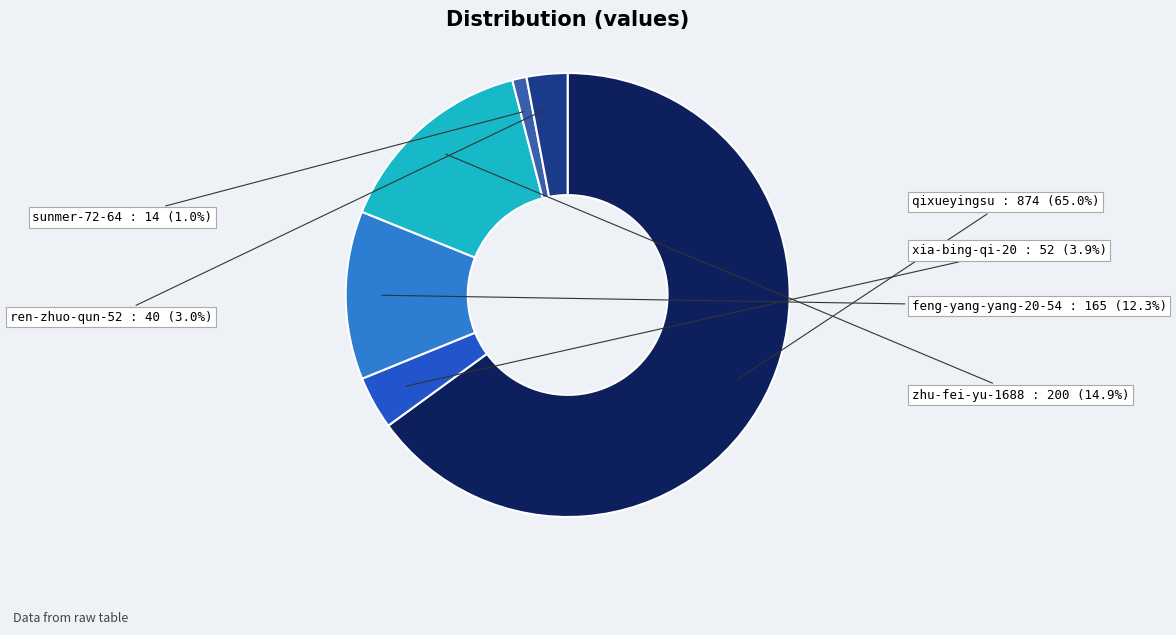

To the nearest percent, what is the difference between the zhu-fei-yu-1688 and ren-zhuo-qun-52 slice percentages?

12%